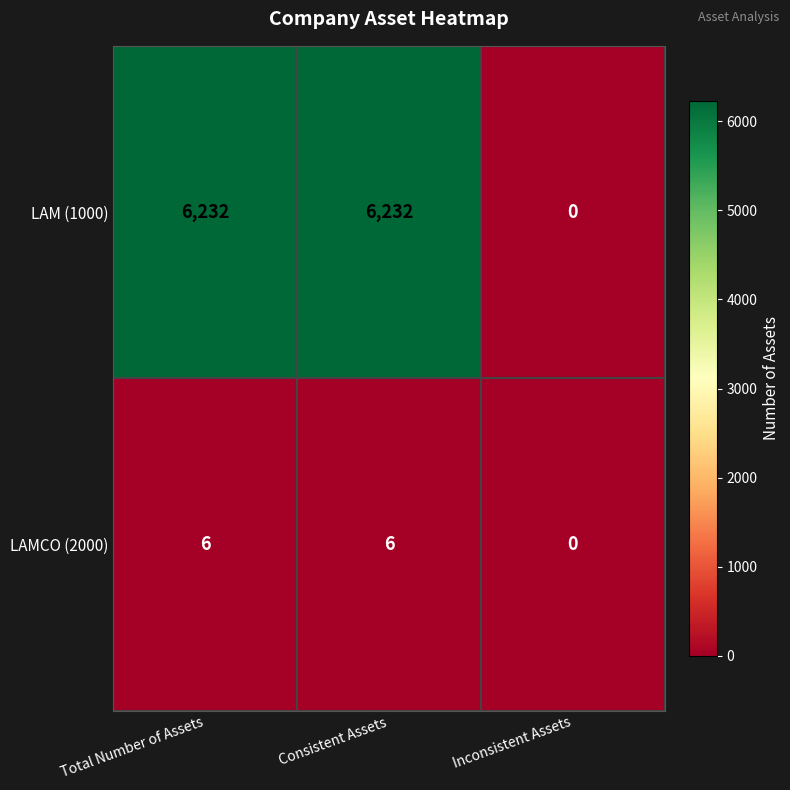

Count the number of categories in the chart.

3